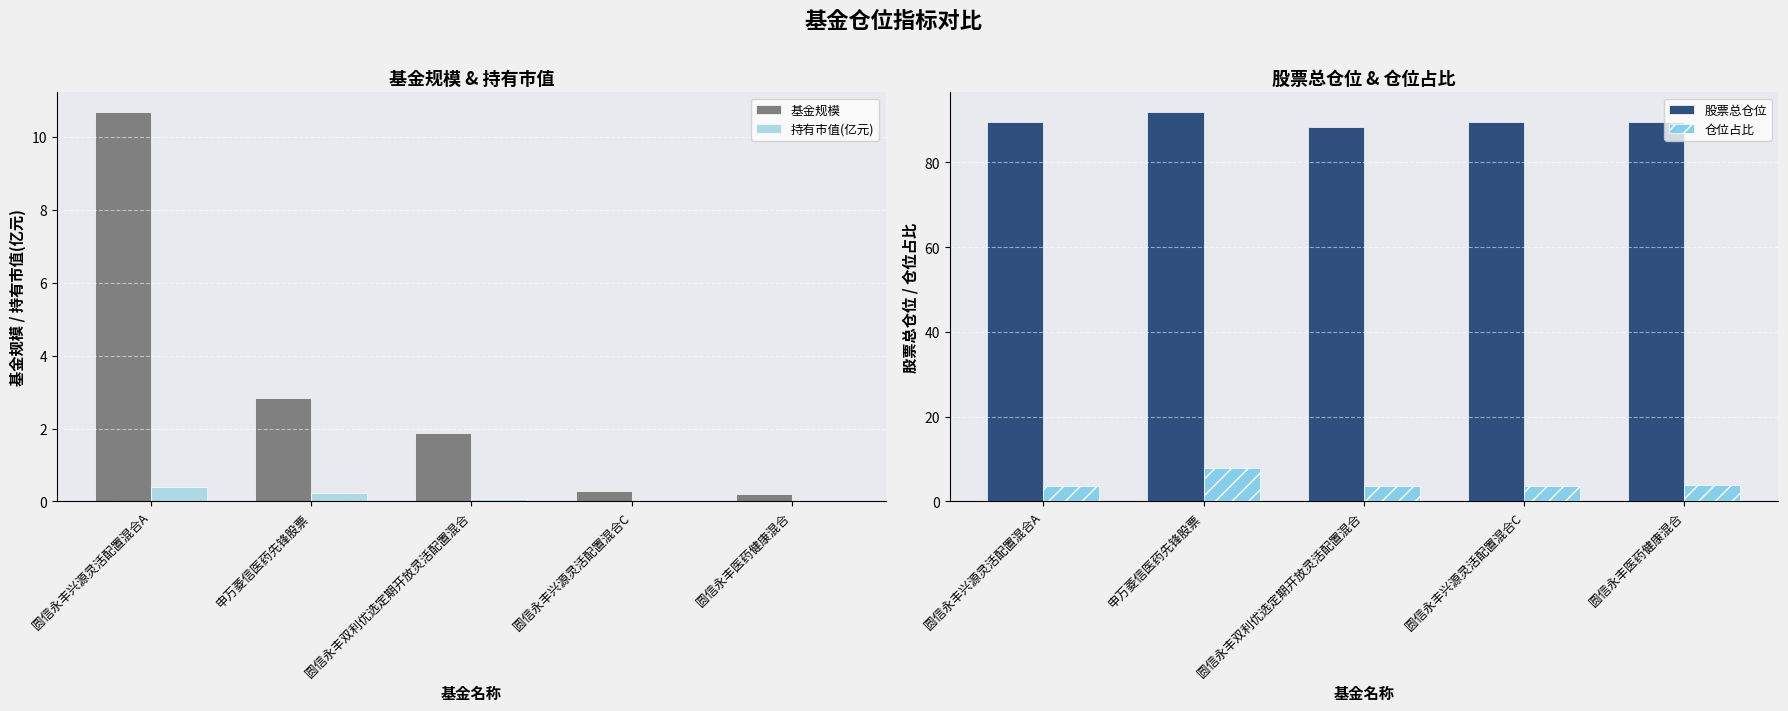

The value of 持有市值(亿元) at 申万菱信医药先锋股票 is 0.2. True or false?

True